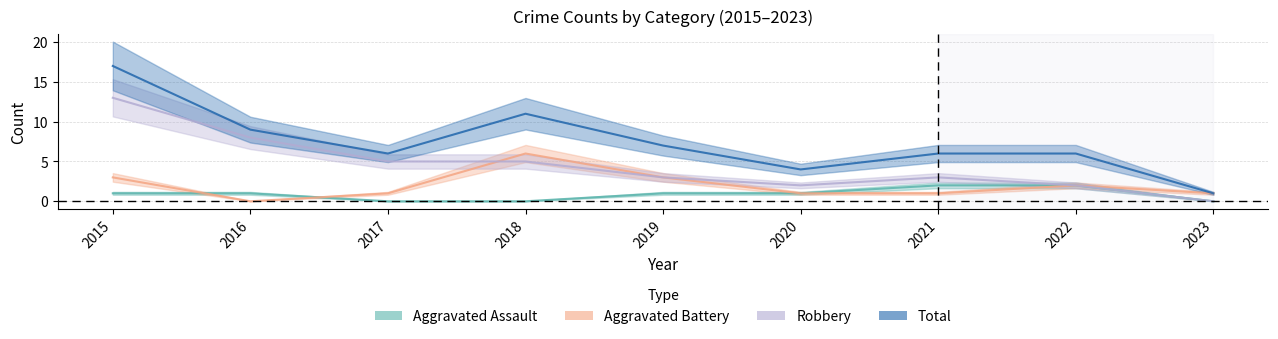

What is the highest value of the Aggravated Assault series?

2